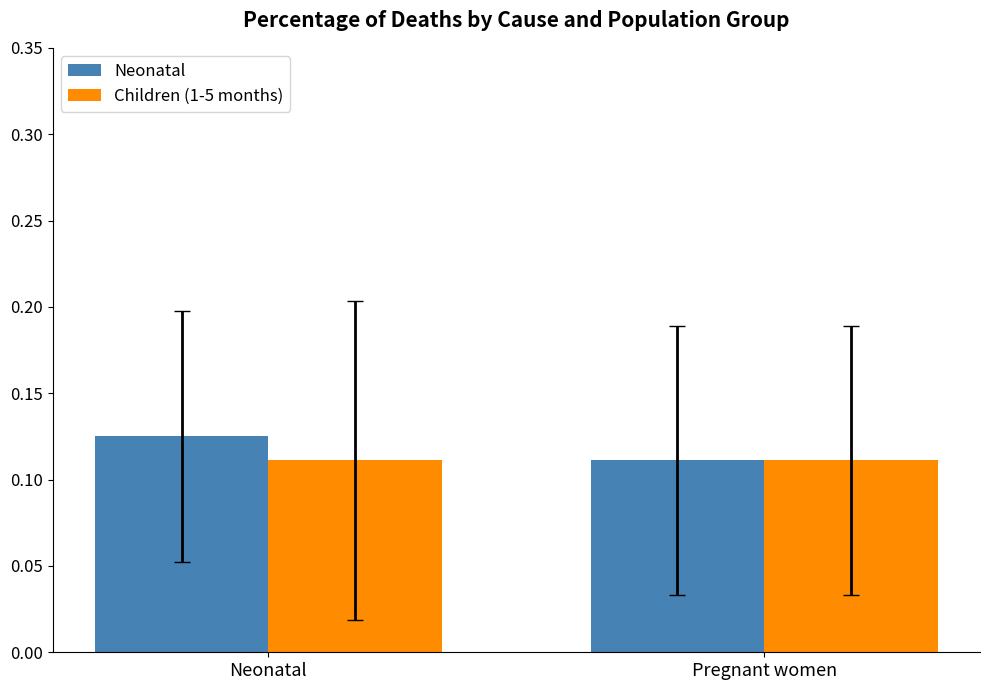

What is the total value across all series at Pregnant women?

0.2